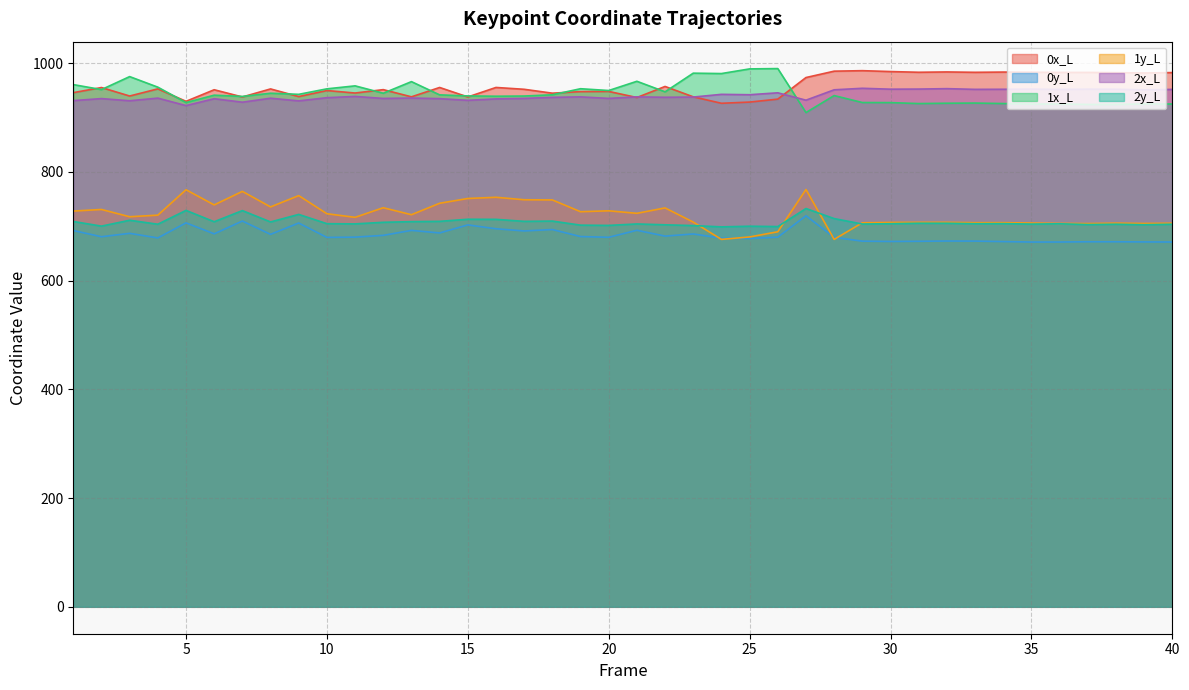

Which label corresponds to the largest value in the chart?

26